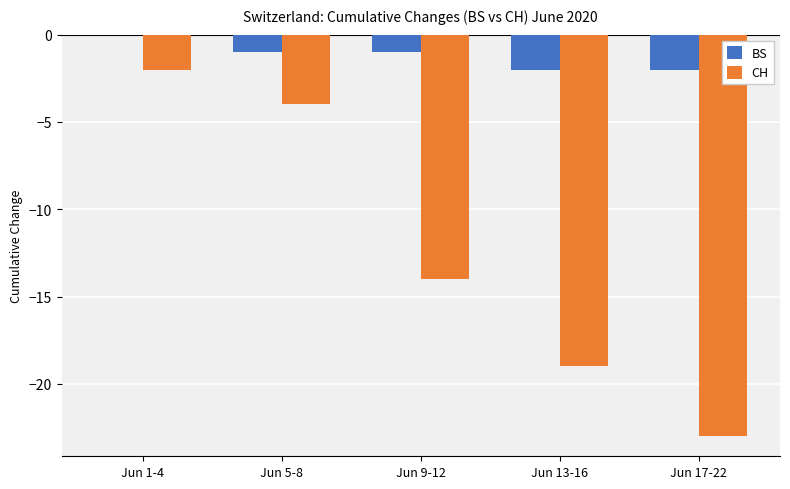

Which label corresponds to the largest value in the chart?

Jun 1-4